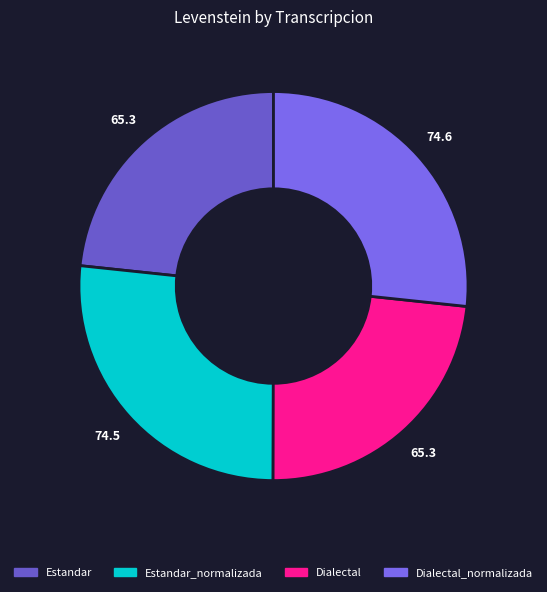

Count the number of slices in the pie.

4